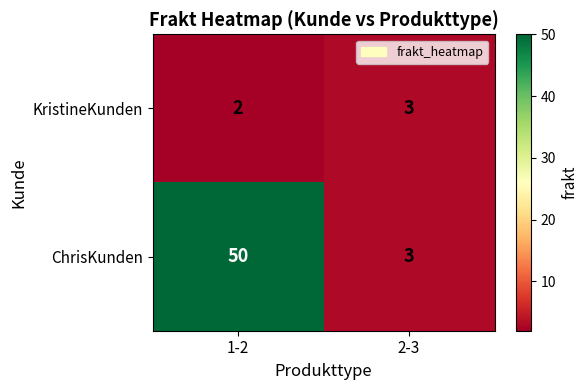

Reading left to right, what are all the values shown in this chart?

KristineKunden: 2	3
ChrisKunden: 50	3